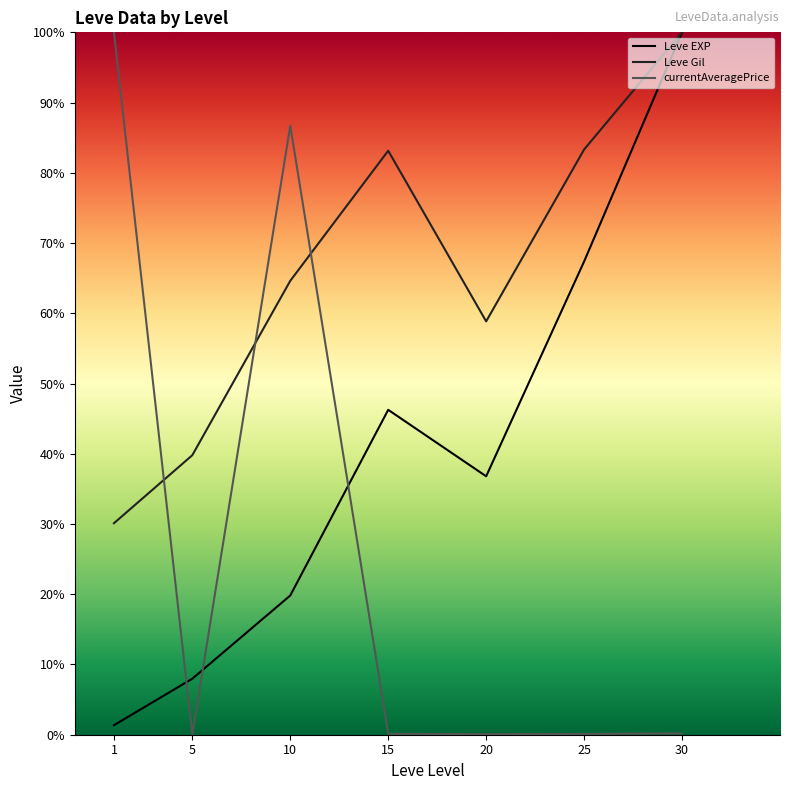

Where is Leve EXP nearest to the value 0?

1